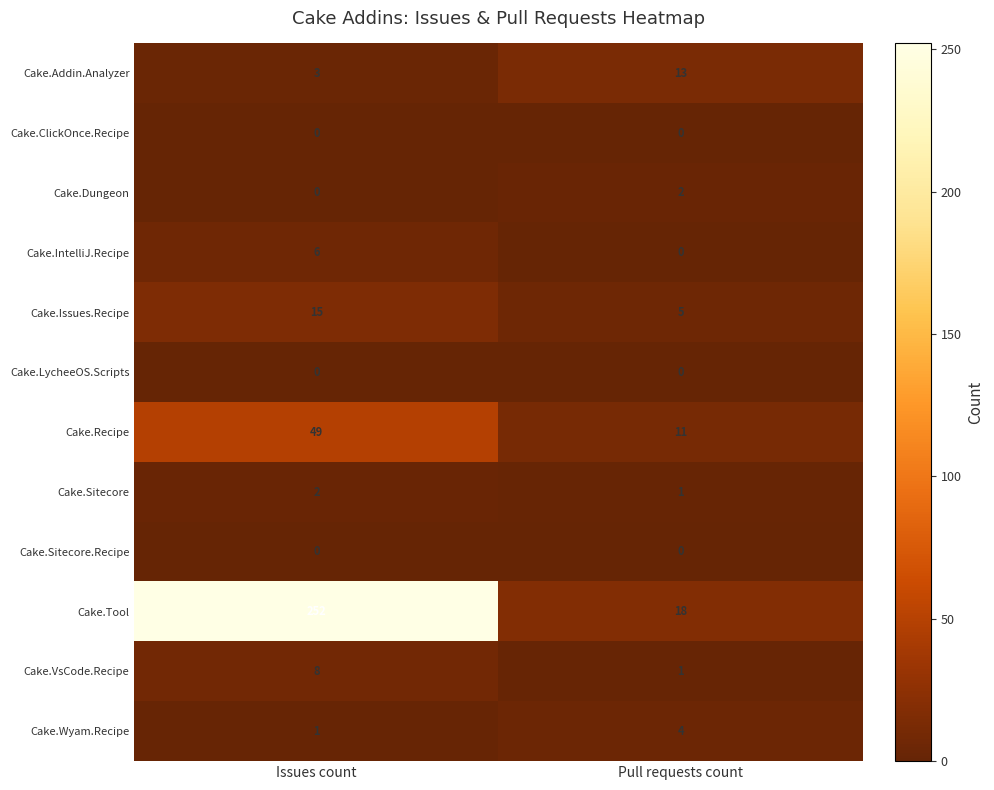

Which series has the widest spread of values?

Cake.Tool